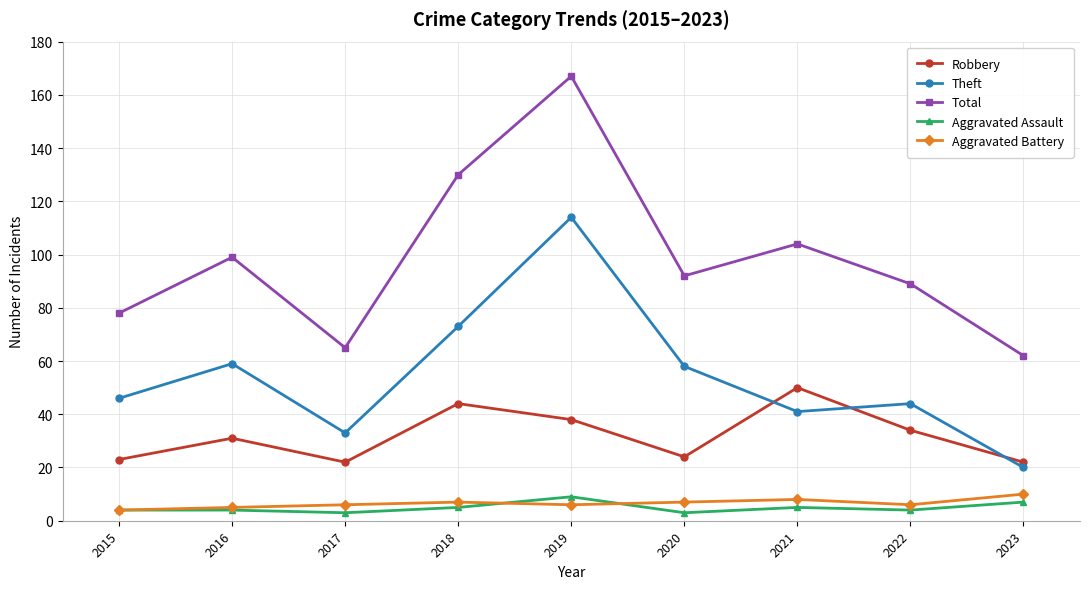

The value of Total at 2018 is 130. True or false?

True